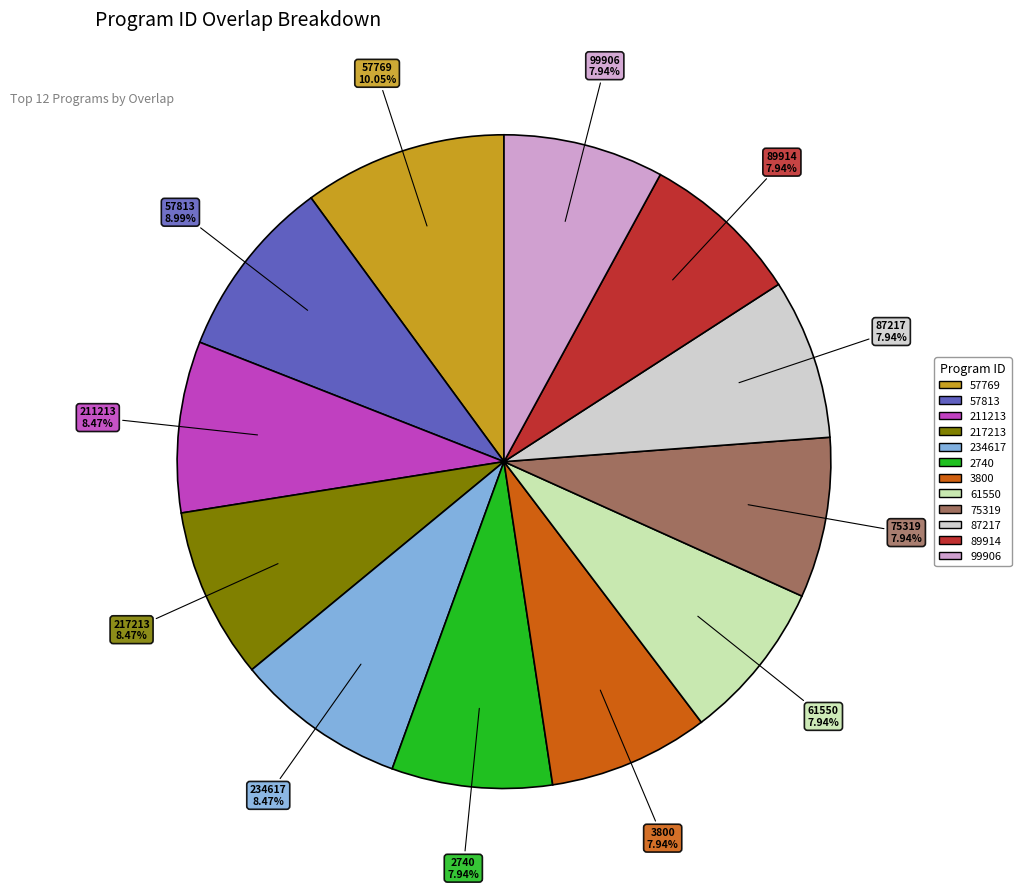

What is the largest slice in the pie chart?

57769